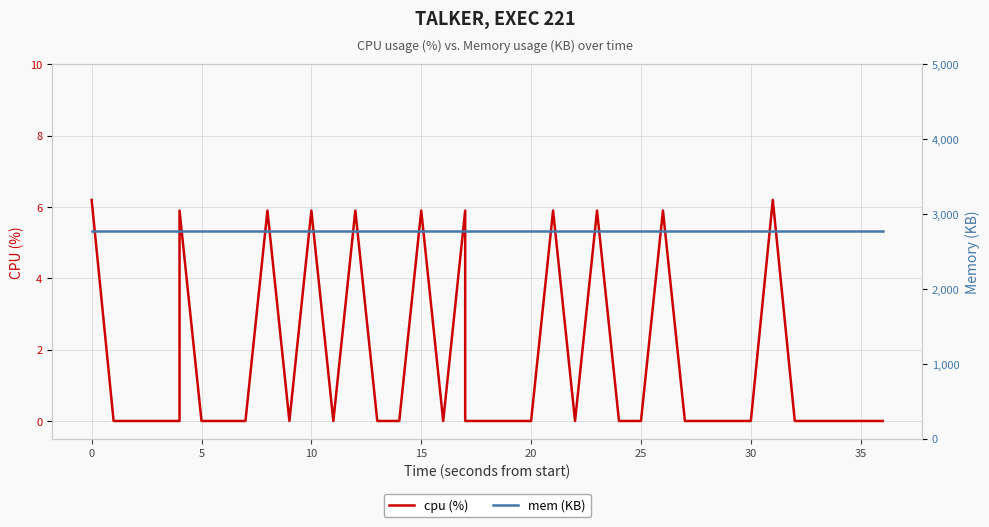

How many interior local peaks does the cpu (%) series have?

10